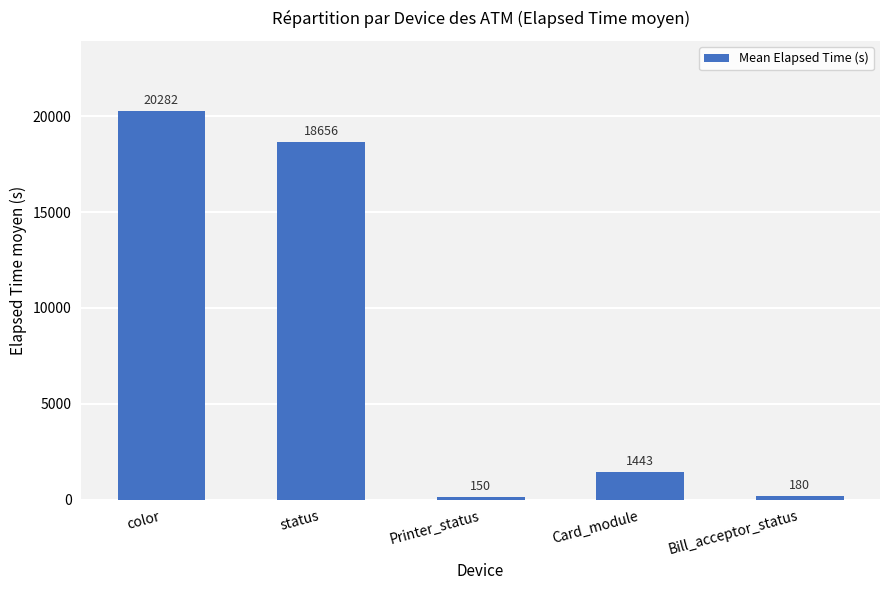

Are the bars horizontal?

No